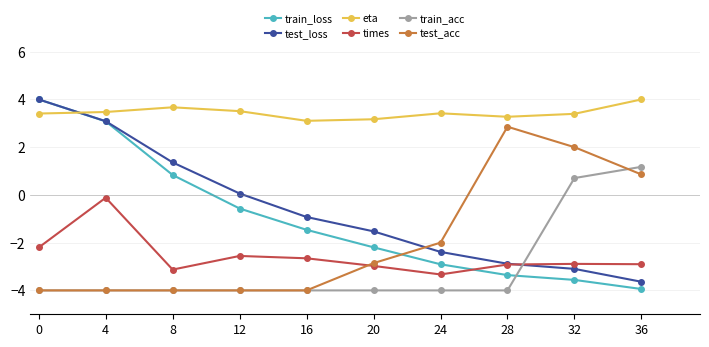

What is the difference between the test_loss values at 32 and 0?

7.1